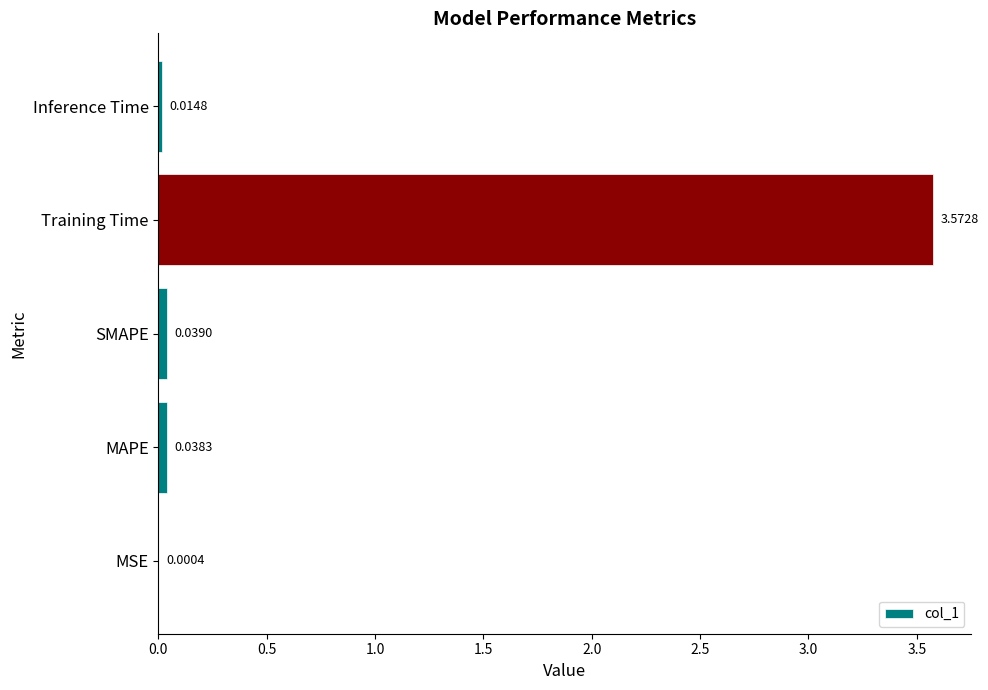

What is the sum of all values?

3.7